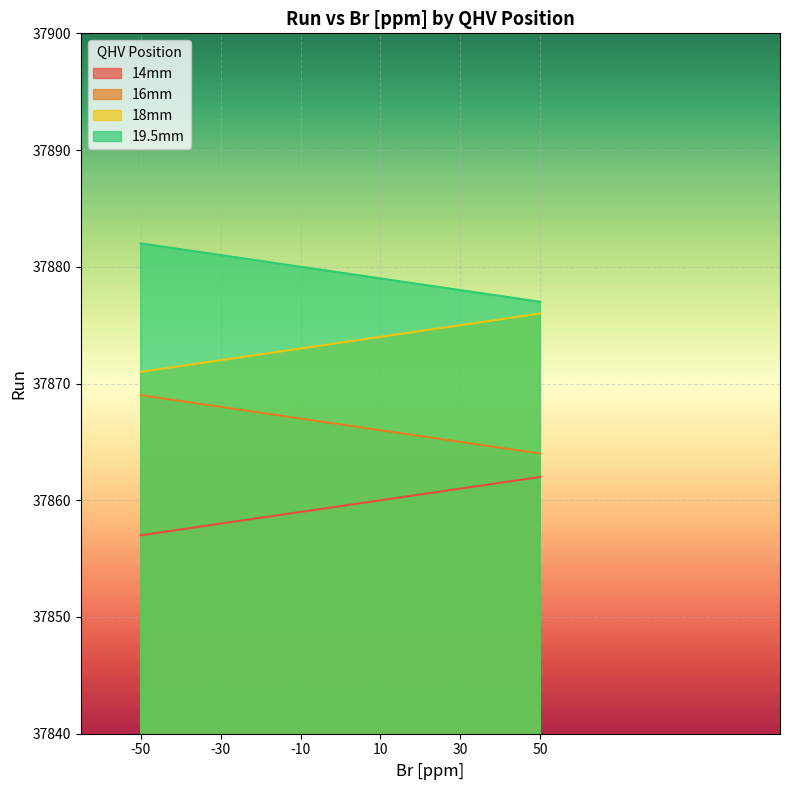

The value of 16mm at 30 is 54970. True or false?

False